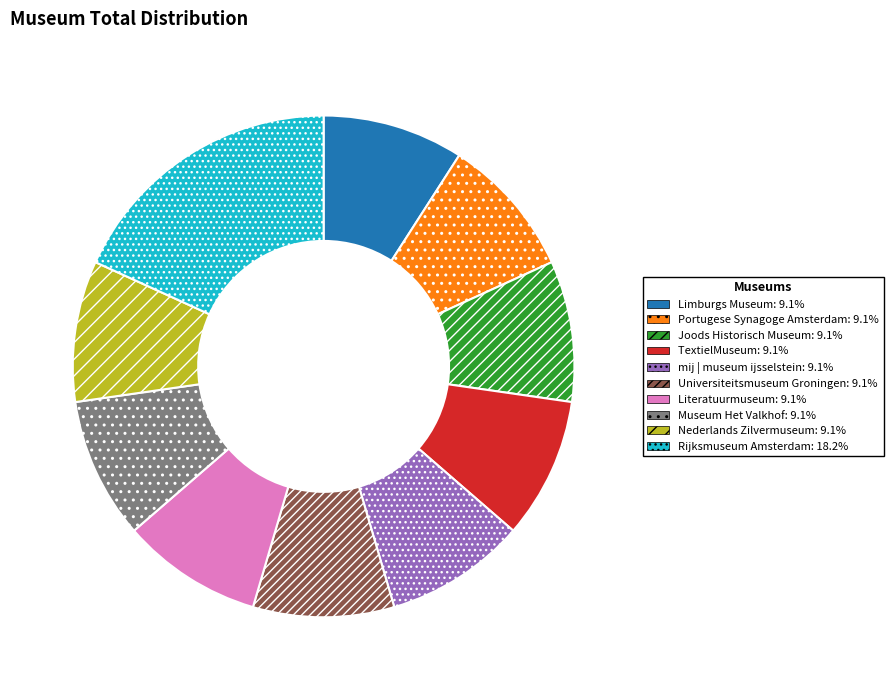

Is there a majority slice in this chart?

No